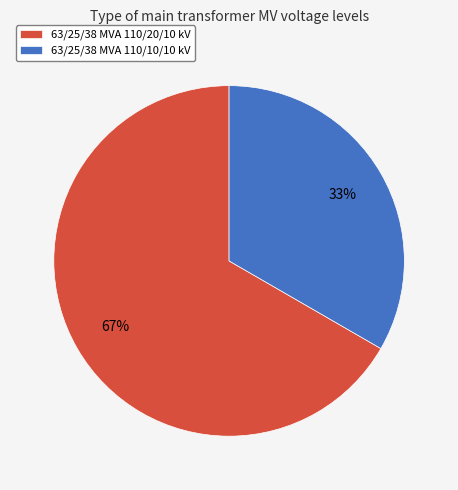

How many slices are in this pie chart?

2